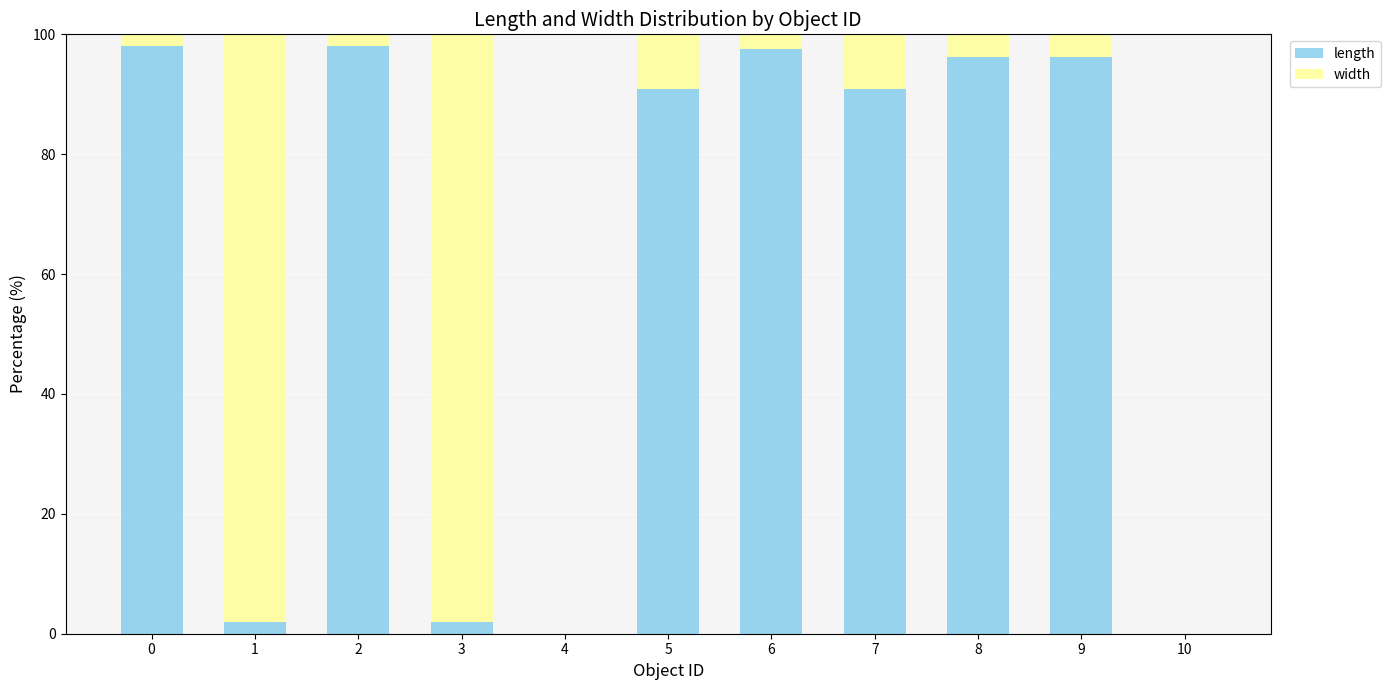

How many data points in length are above 90?

7